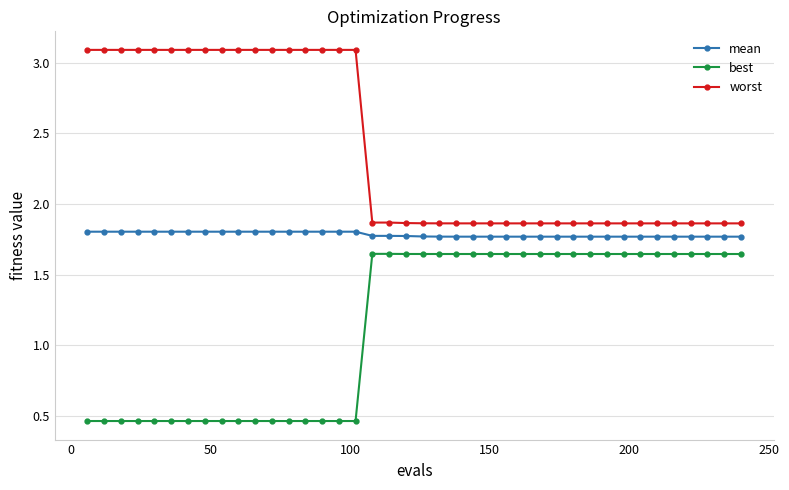

At how many categories does at least one series exceed 2?

17